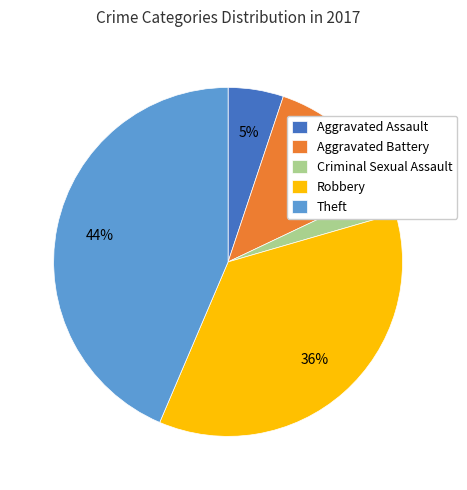

Is there any slice that represents more than half of the pie?

No